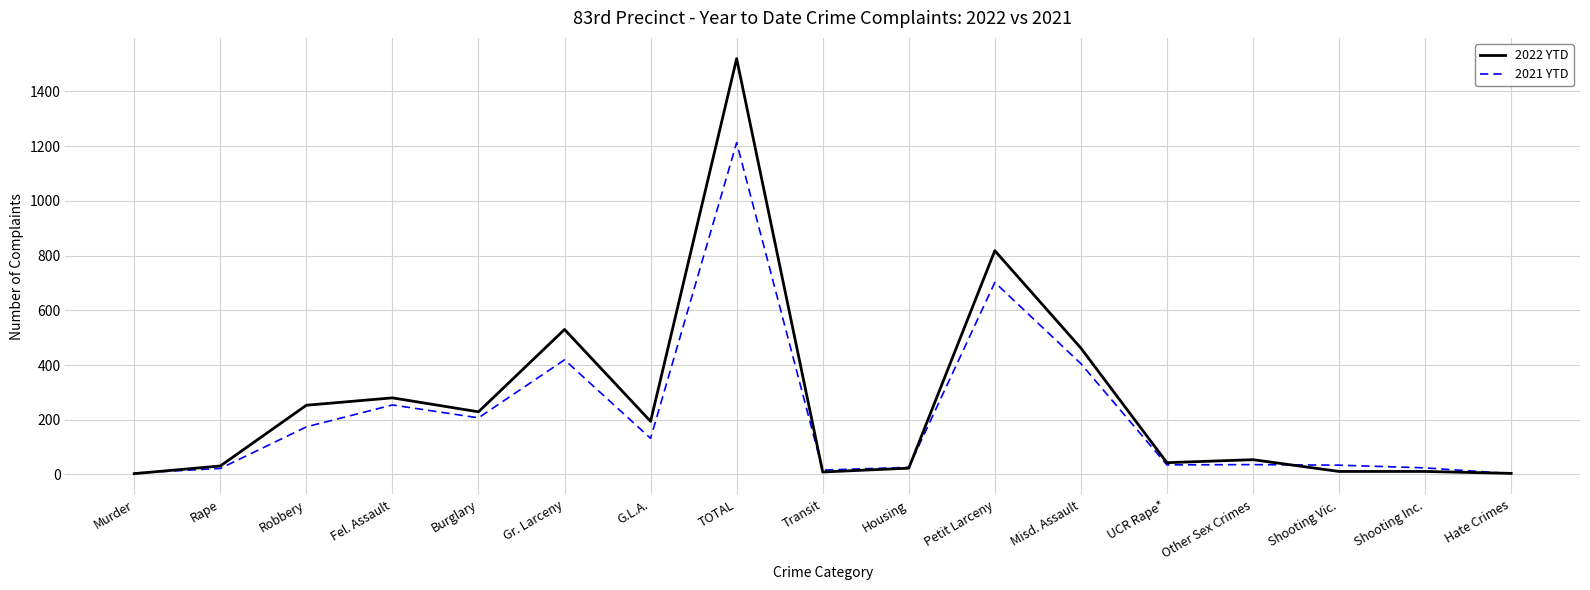

What are all the series names shown in the legend?

2022 YTD, 2021 YTD